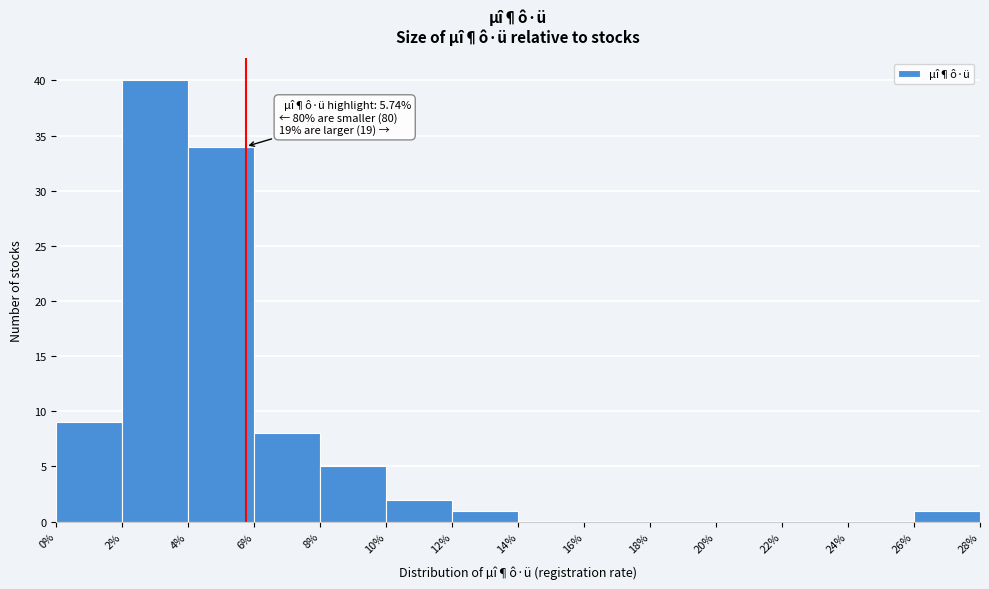

Over which range of the x-axis is the bar tallest?

2% to 4%